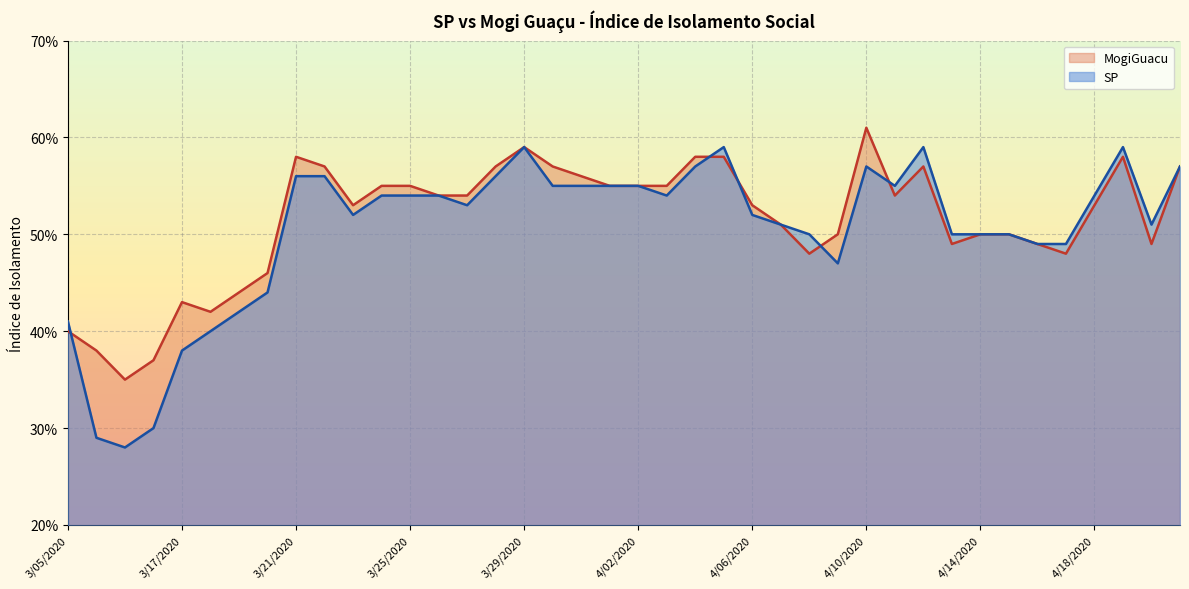

What is the smallest value displayed?

0.3